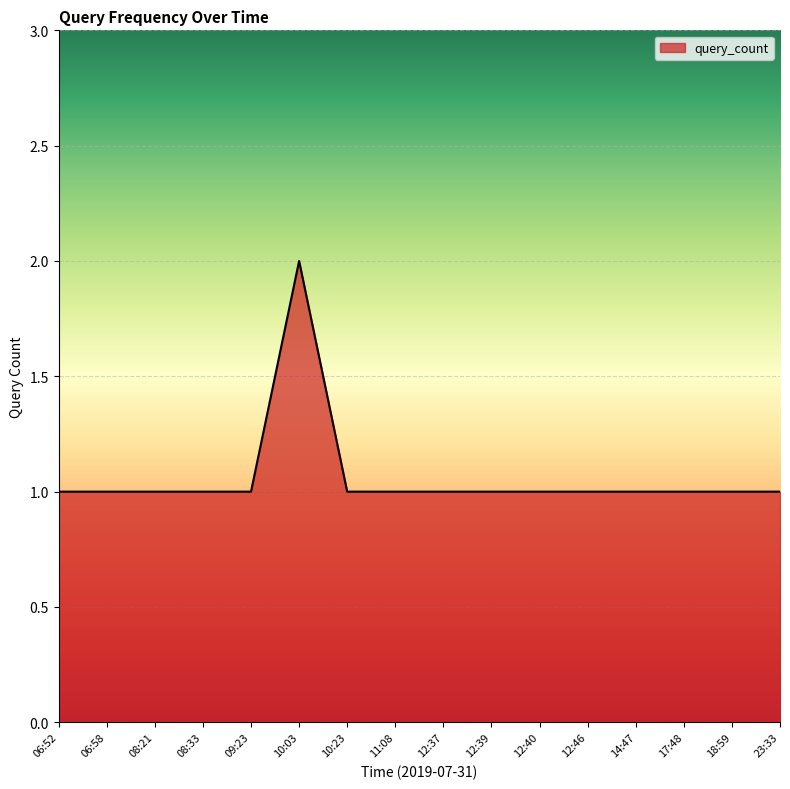

How many series are shown in this chart?

1